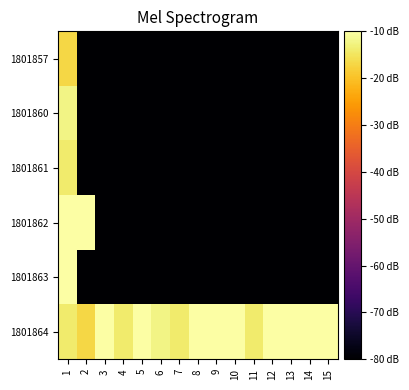

Which has a higher value, 3 or 14?

3